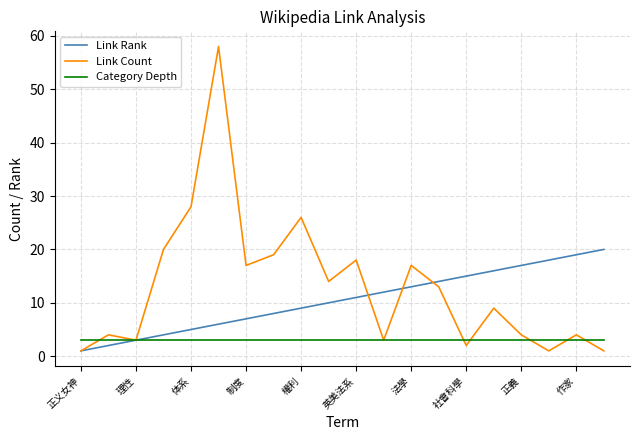

Which series has the widest spread of values?

Link Count